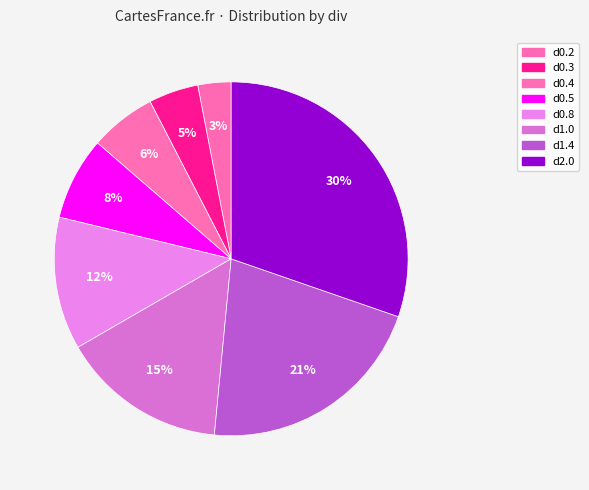

Count the number of slices in the pie.

8